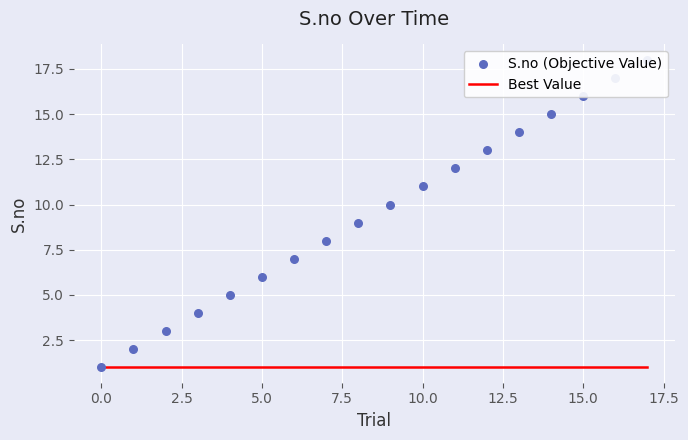

At which category is the sum across all series the highest?

17